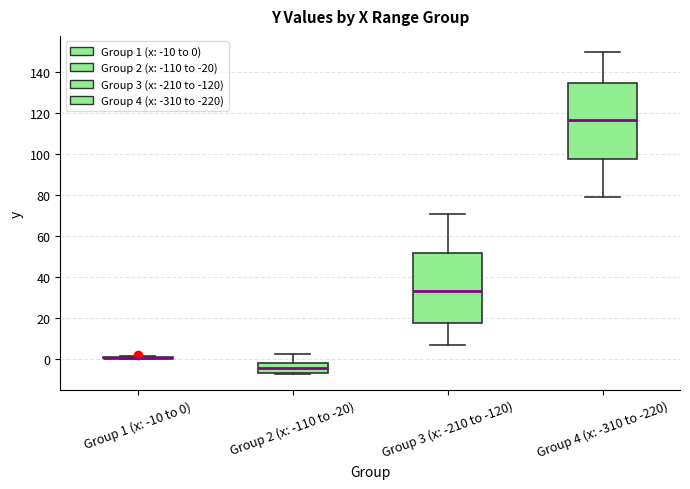

Reading left to right, transcribe this box plot: for each box, give where its median line is, the range the box spans, and where its two whiskers end, as read against the y-axis. The values are not printed on the chart, so give them approximately, as read against the axis.

Group 1 (x: -10 to 0): box collapsed to a line at 0, whiskers 0 to 2
Group 2 (x: -110 to -20): median -4, box -6 to -2, whiskers -8 to 2
Group 3 (x: -210 to -120): median 34, box 18 to 52, whiskers 6 to 70
Group 4 (x: -310 to -220): median 116, box 98 to 134, whiskers 78 to 150